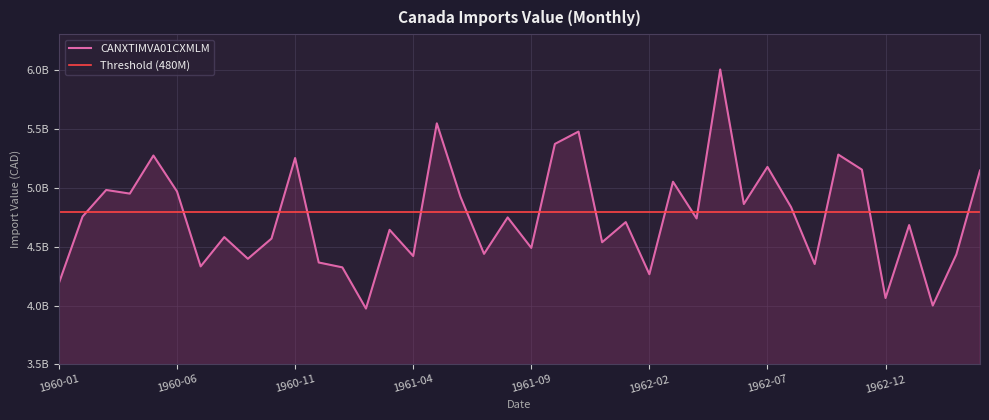

Does the chart display data point markers on the line(s)?

No